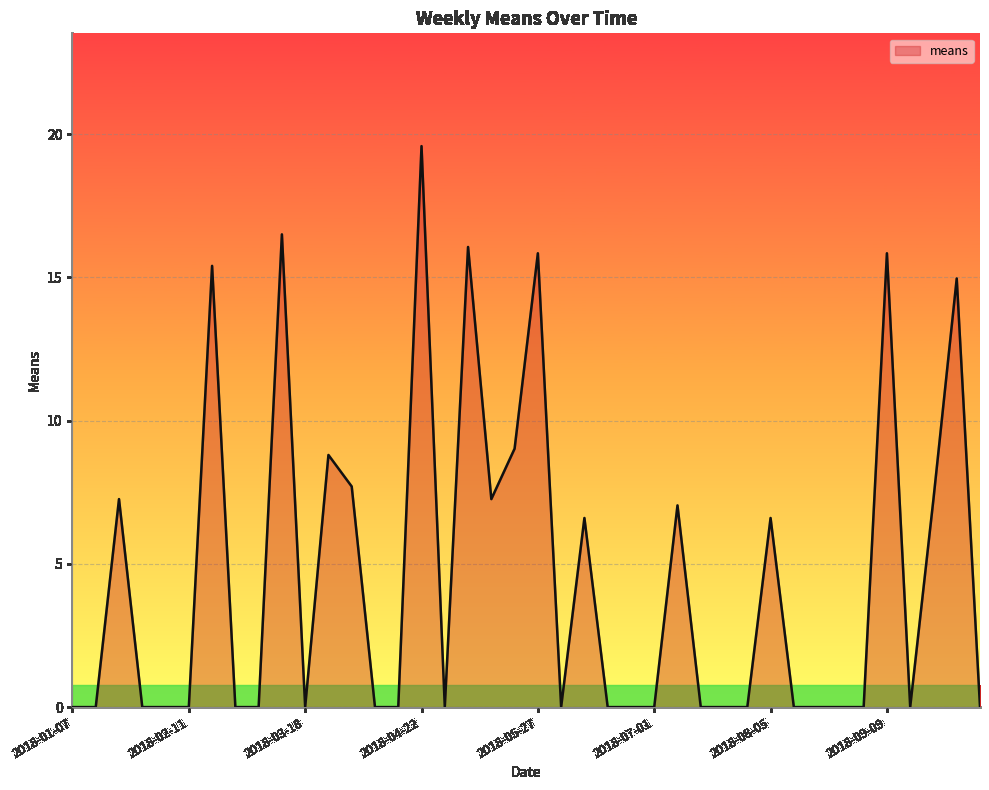

What is the maximum value shown in the chart?

19.6